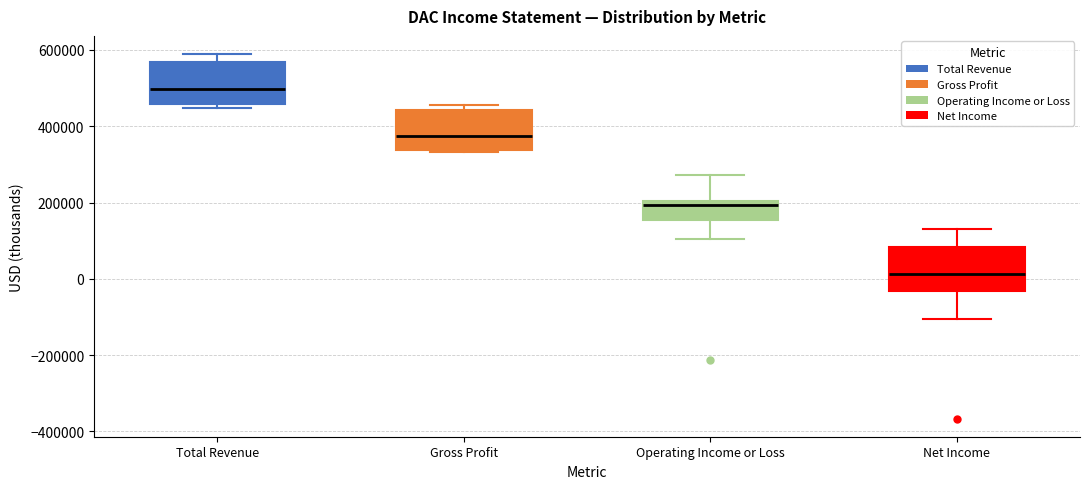

Which box has the highest median line?

Total Revenue